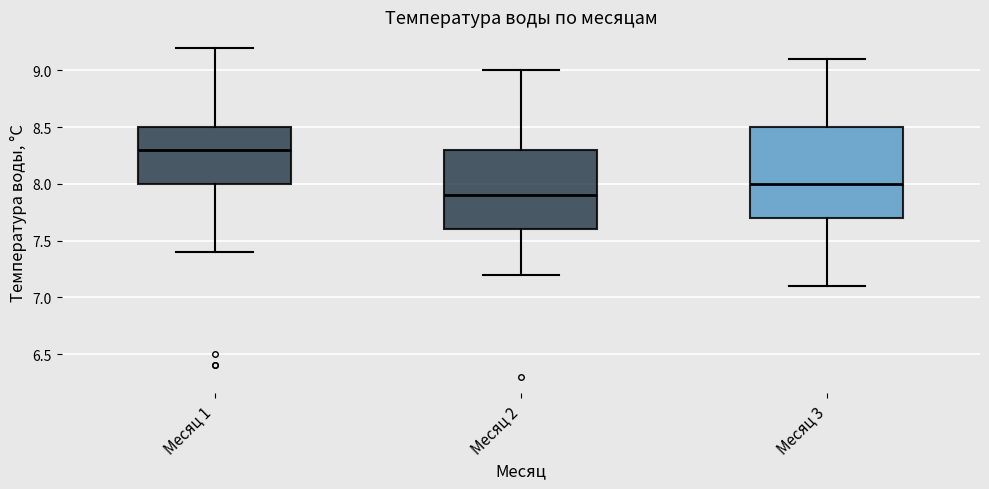

Reading left to right, read every box against the y-axis: the position of its median line, the range the box covers, and the ends of its whiskers. The values are not printed on the chart, so give them approximately, as read against the axis.

Месяц 1: median 8.3, box 8.0 to 8.5, whiskers 7.4 to 9.2
Месяц 2: median 7.9, box 7.6 to 8.3, whiskers 7.2 to 9.0
Месяц 3: median 8.0, box 7.7 to 8.5, whiskers 7.1 to 9.1